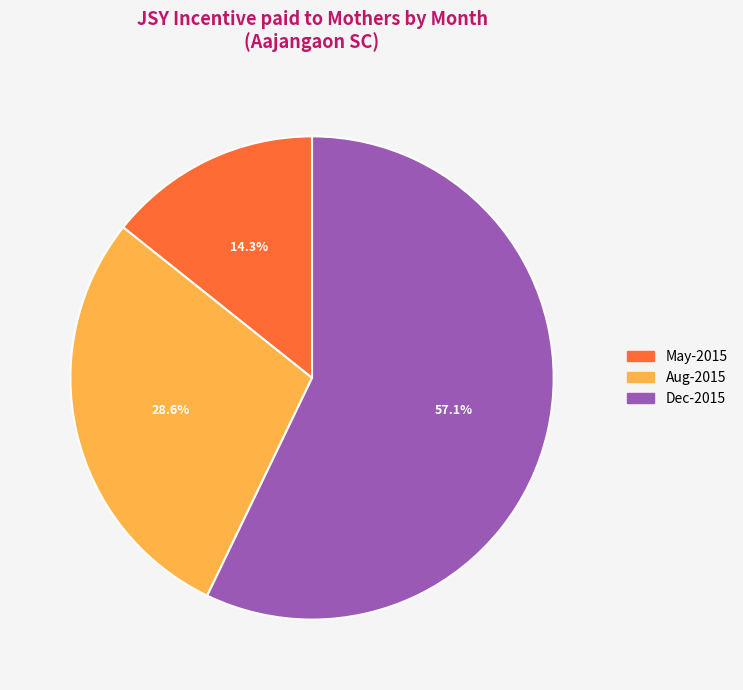

Is there a majority slice in this chart?

Yes